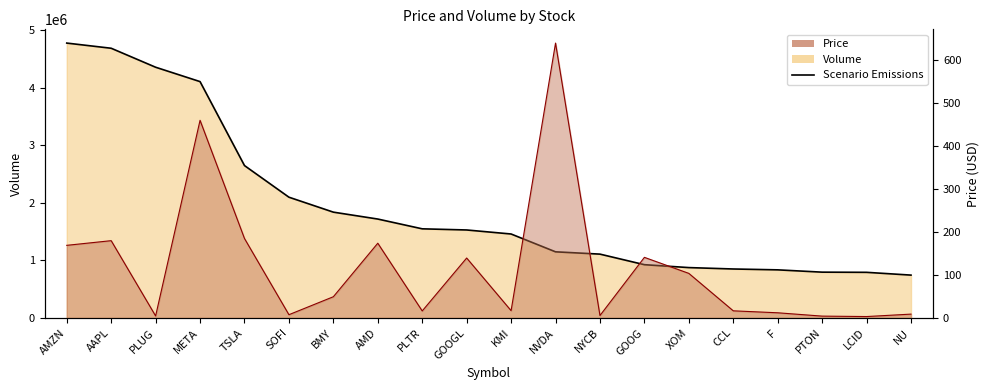

What position from the right is PLTR?

12